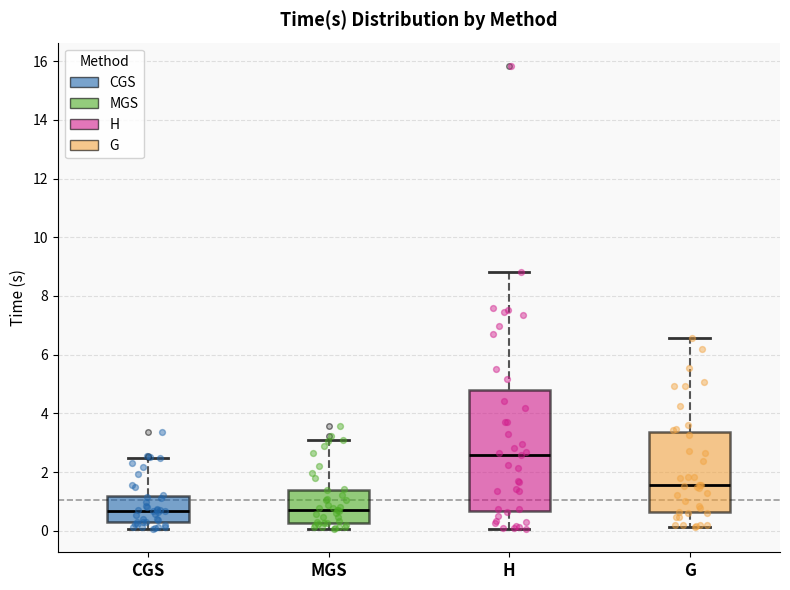

Where does the median line of the box for H sit on the y-axis? The values are not printed on the chart, so give them approximately, as read against the axis.

2.6